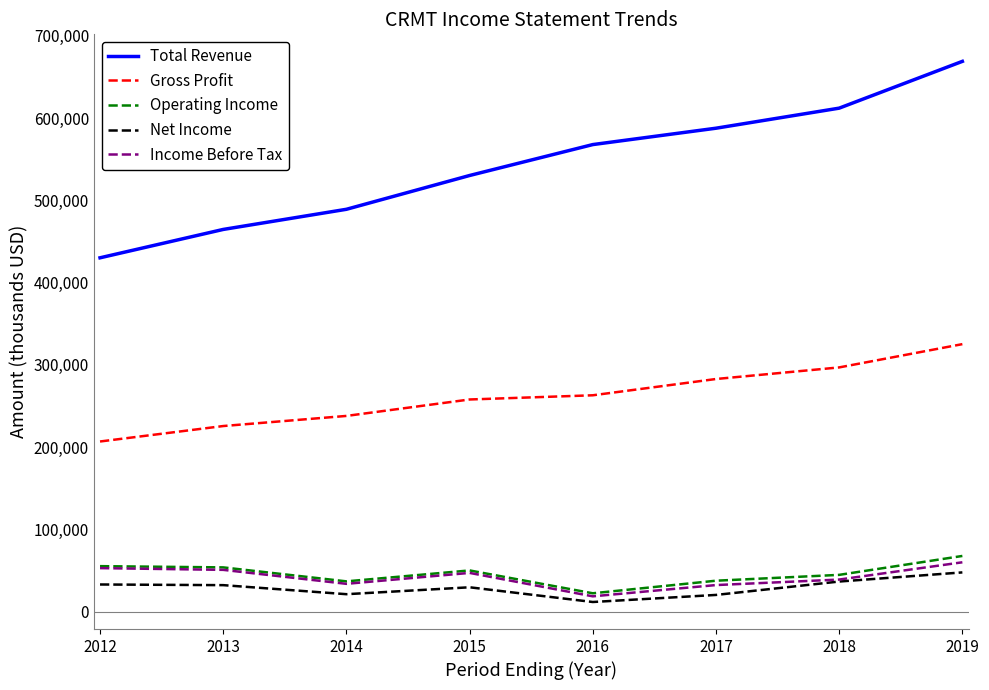

What is the minimum value for Income Before Tax?

18500